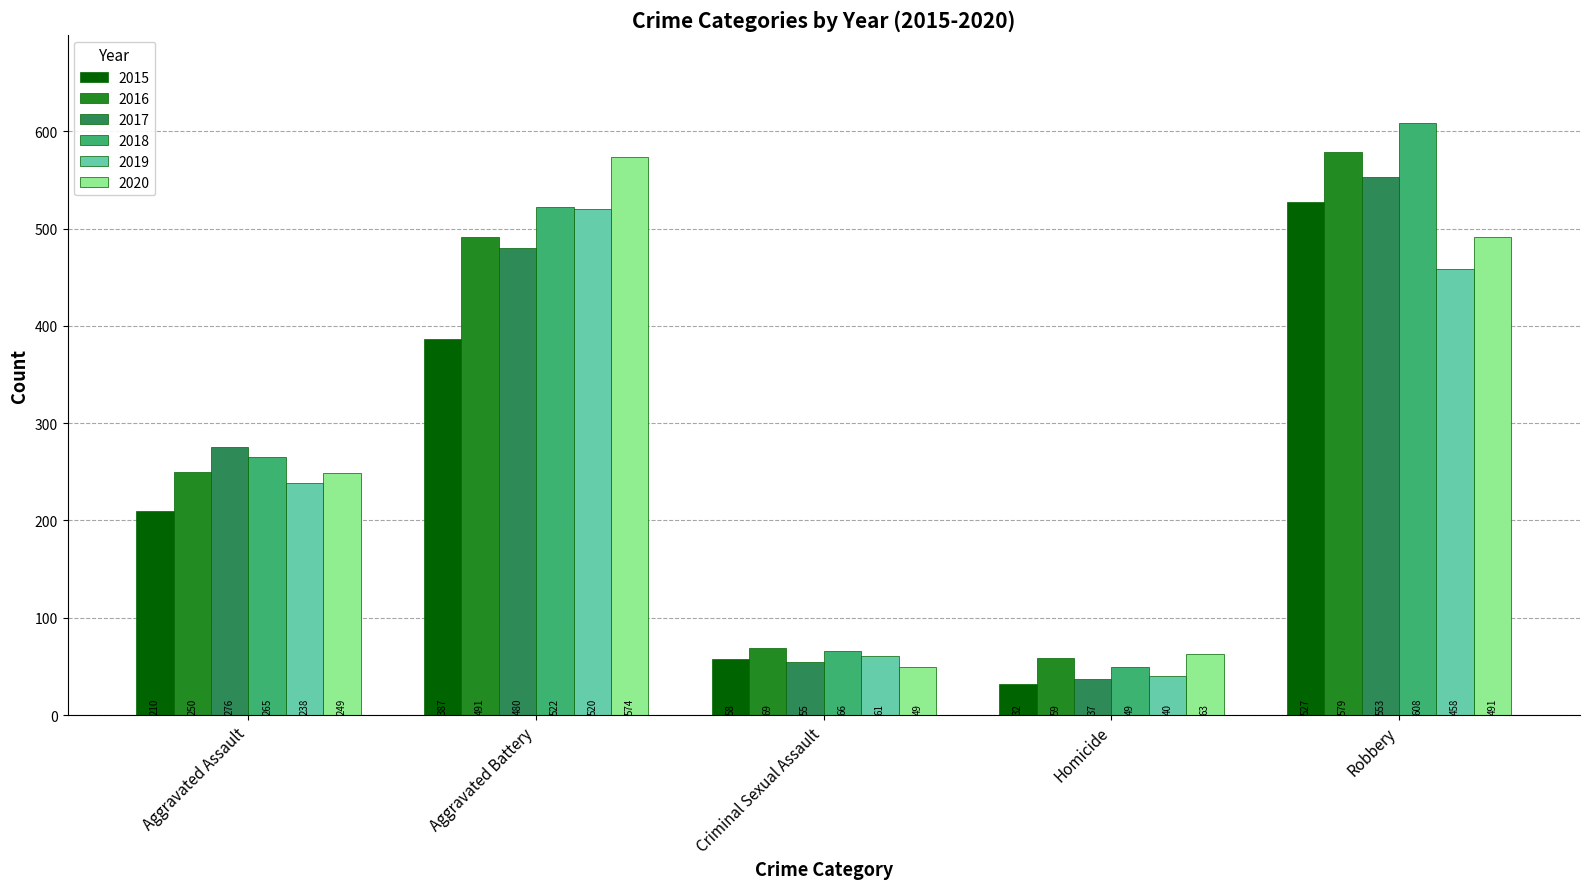

The value of 2020 at Aggravated Assault is 334. True or false?

False